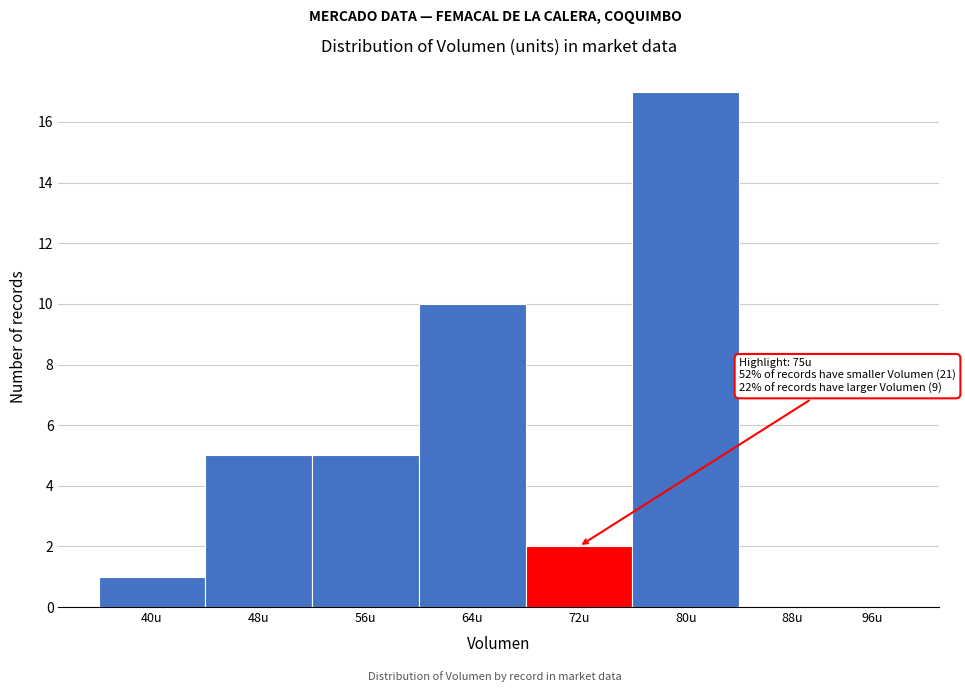

Reading left to right, what are all the values shown in this chart?

40u=1	48u=5	56u=5	64u=10	72u=2	80u=17	88u=0	96u=0